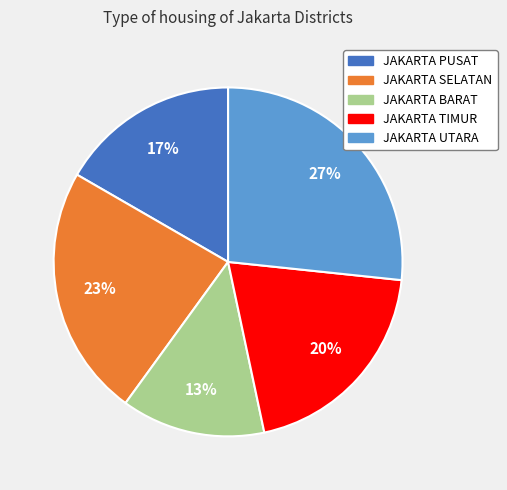

What percentage is the JAKARTA TIMUR slice, to the nearest percent?

20%